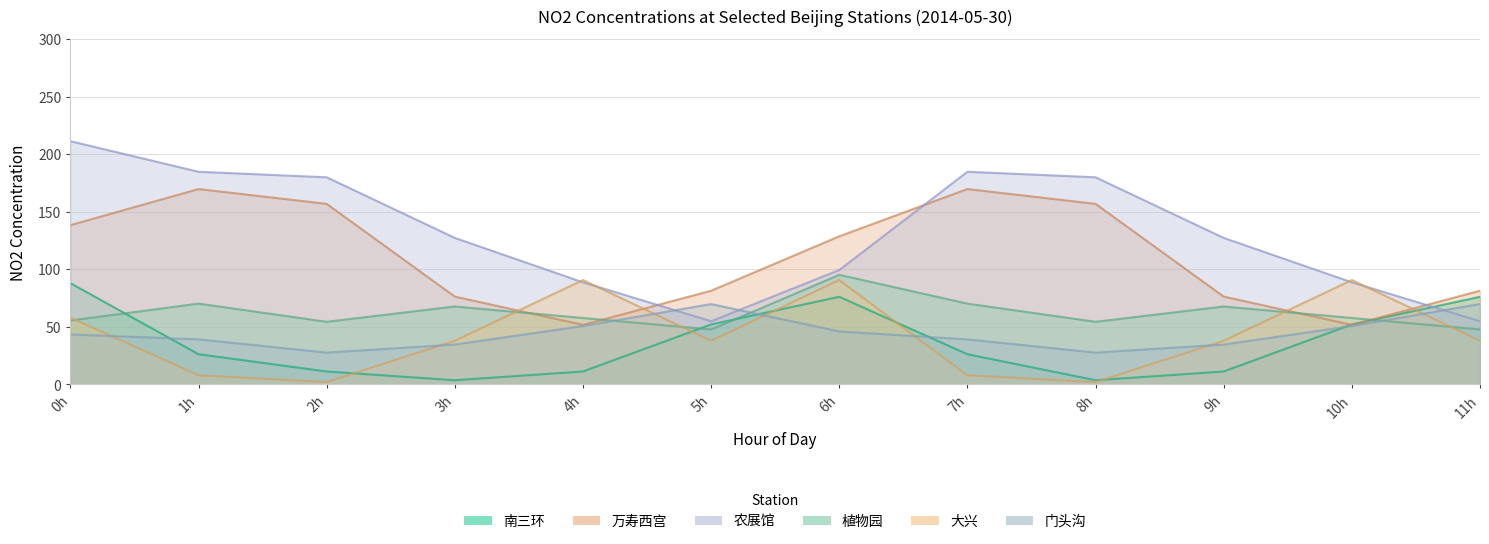

Reading left to right, extract all data points from this chart.

南三环: 88.0	26.2	11.2	3.6	11.2	52.1	76.1	26.2	3.6	11.2	52.1	76.1
万寿西宫: 138.4	169.8	156.9	76.3	51.7	81.4	128.7	169.8	156.9	76.3	51.7	81.4
农展馆: 211.4	184.8	180.0	127.3	88.7	54.9	99.4	184.8	180.0	127.3	88.7	54.9
植物园: 55.5	70.2	54.4	67.7	57.7	47.7	95.2	70.2	54.4	67.7	57.7	47.7
大兴: 58.0	7.9	2.0	37.9	90.7	37.9	90.7	7.9	2.0	37.9	90.7	37.9
门头沟: 43.4	39.1	27.6	34.6	50.7	69.8	46.0	39.1	27.6	34.6	50.7	69.8